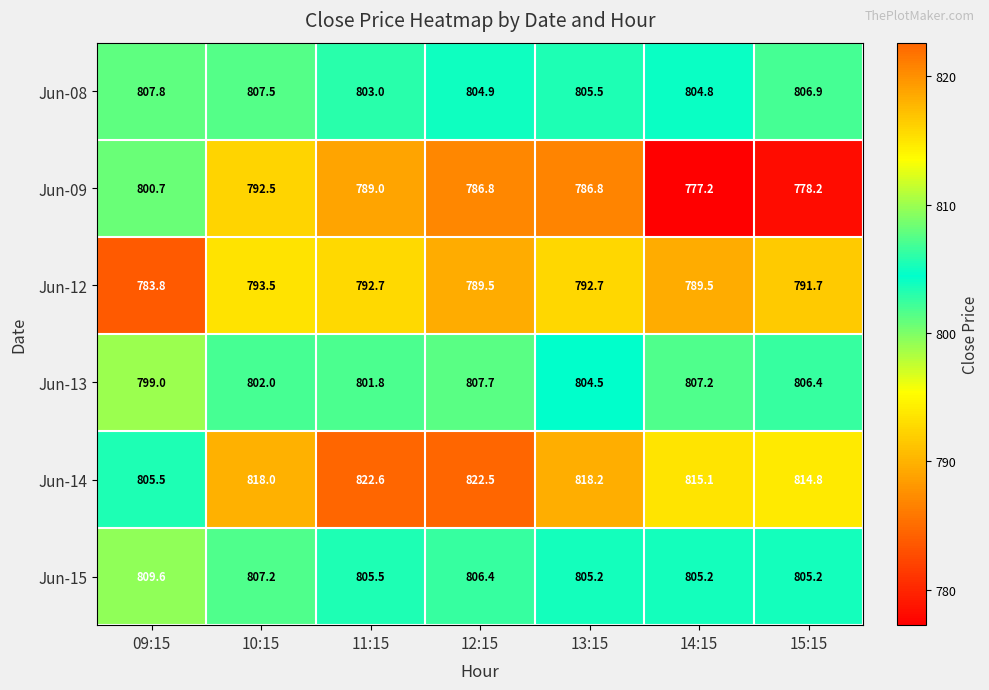

At how many categories does at least one series exceed 797?

7